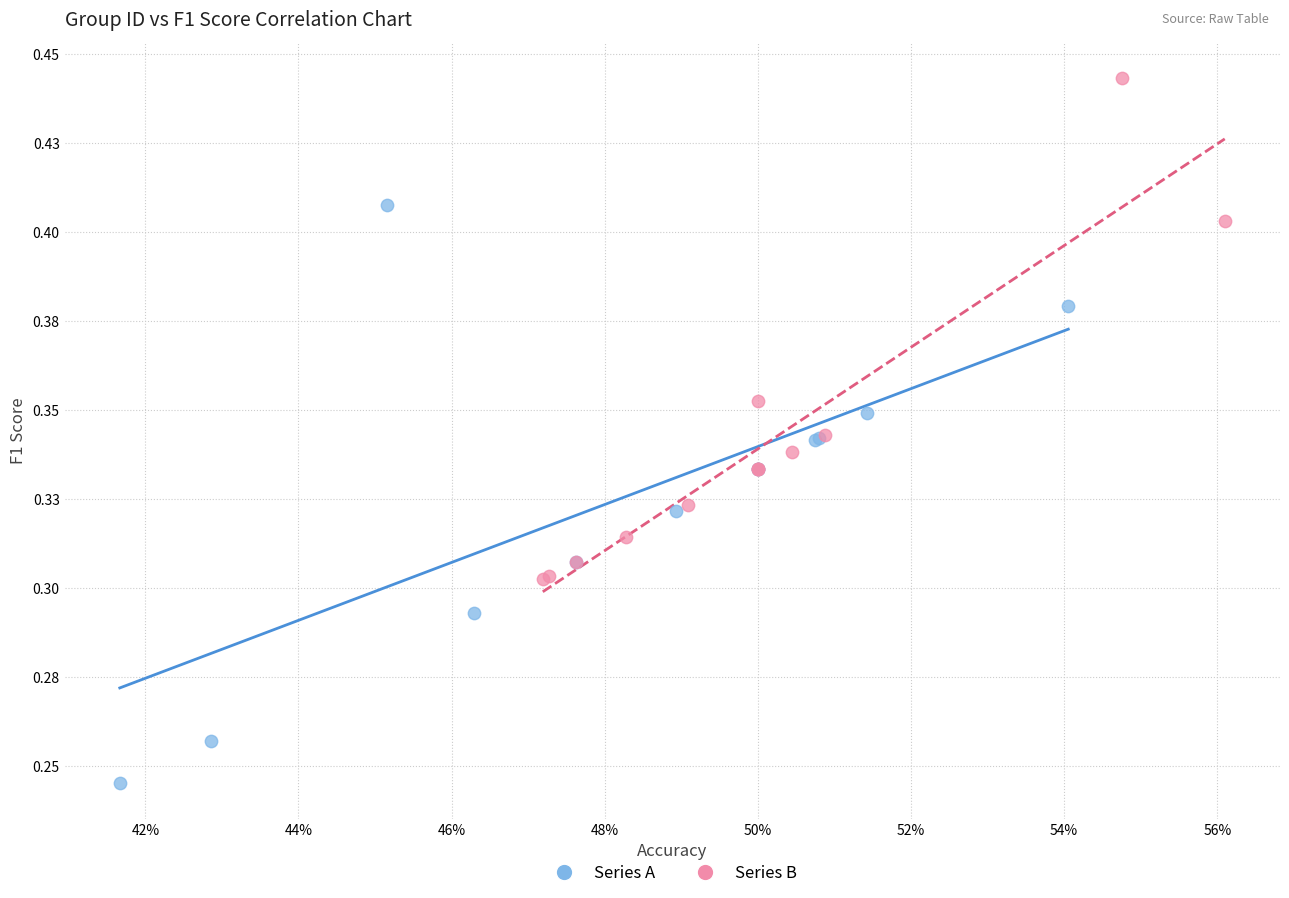

Which series has the largest Y range (max minus min)?

Series A